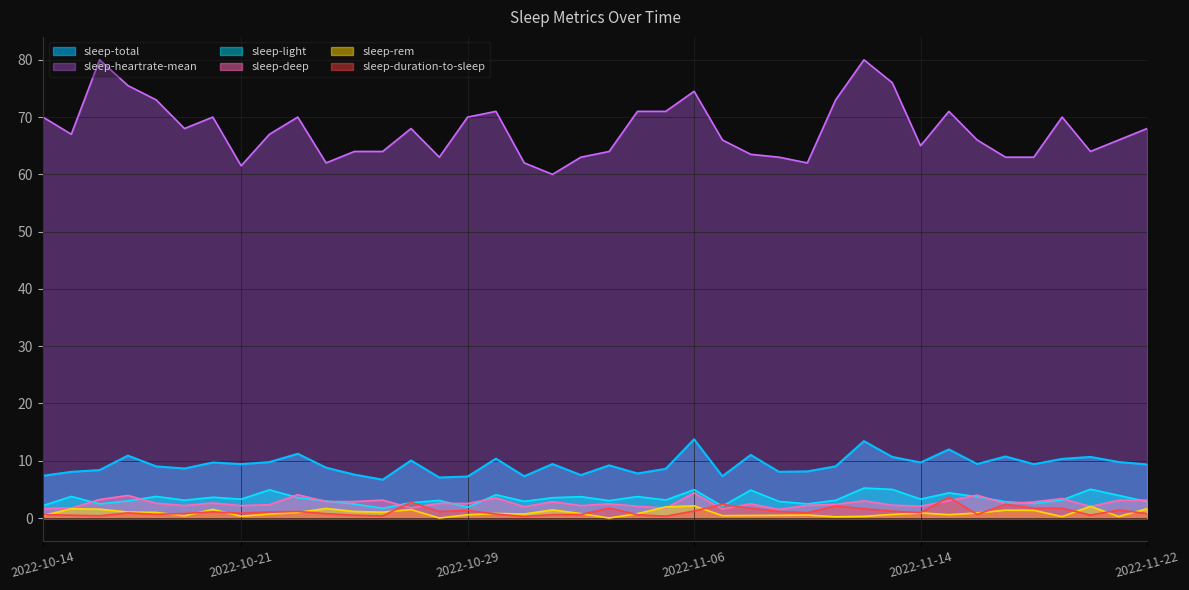

What is the difference between the highest and lowest values at 2022-11-08?

63.0